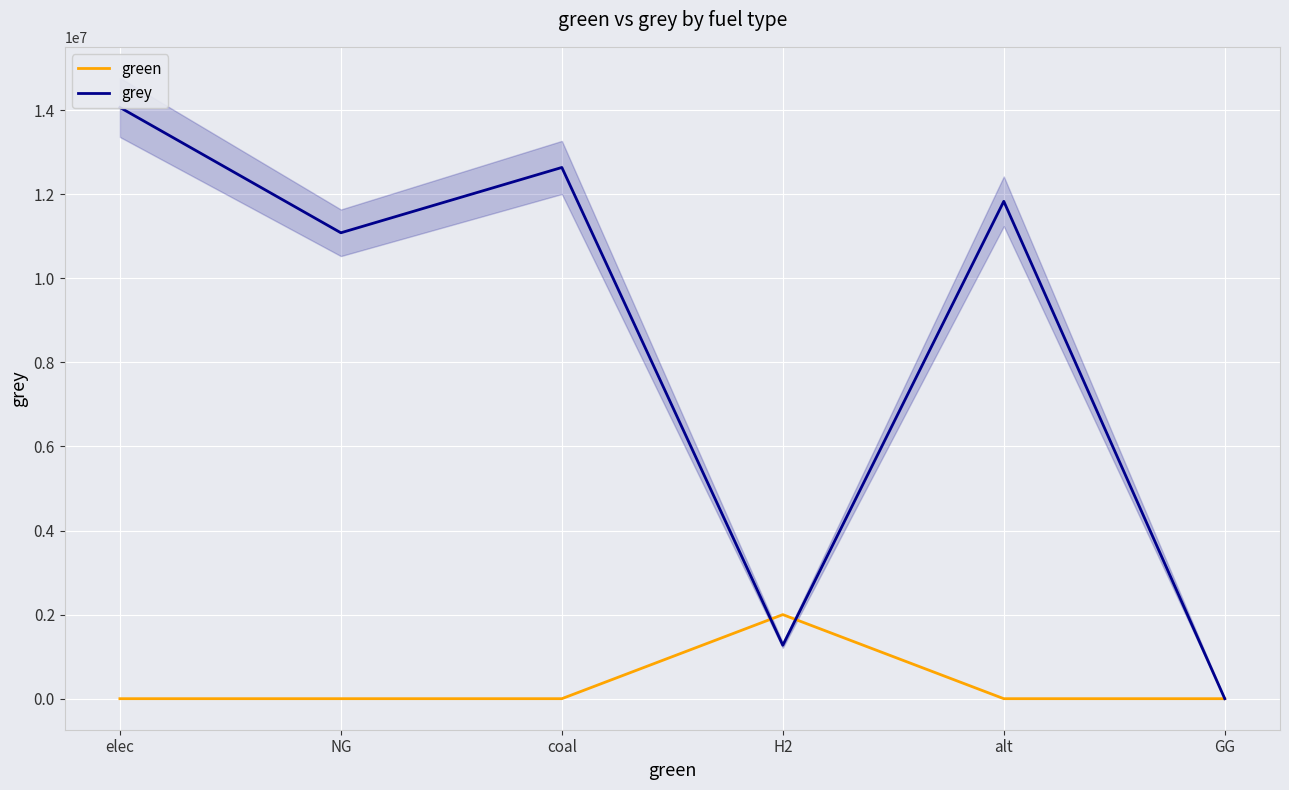

Rank the series by their average value, from lowest to highest.

green, grey